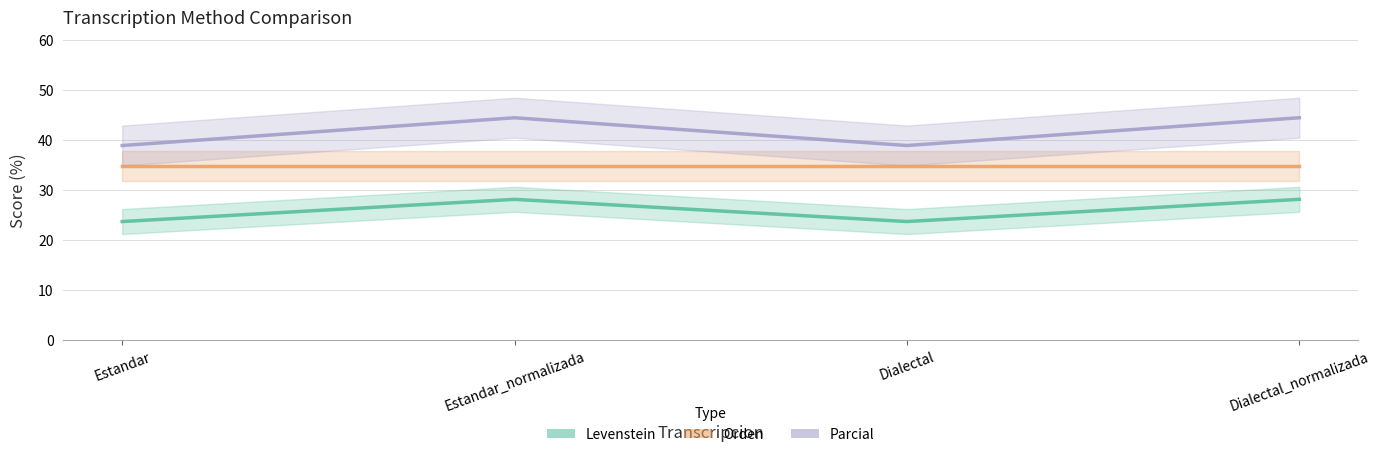

What is the highest value of the Parcial series?

44.4